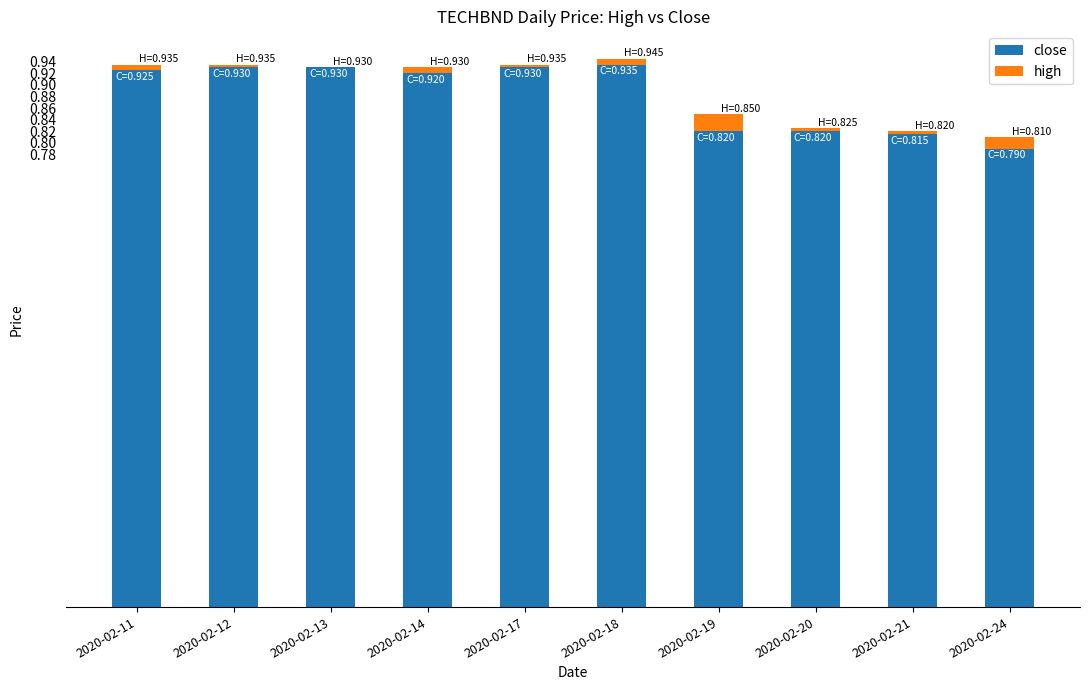

What are all the series names shown in the legend?

close, high